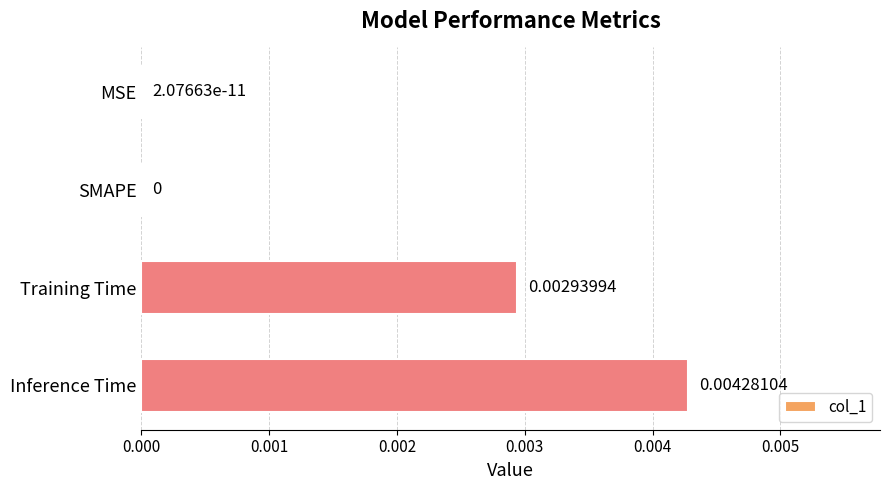

Which category has the highest value across all series?

Inference Time